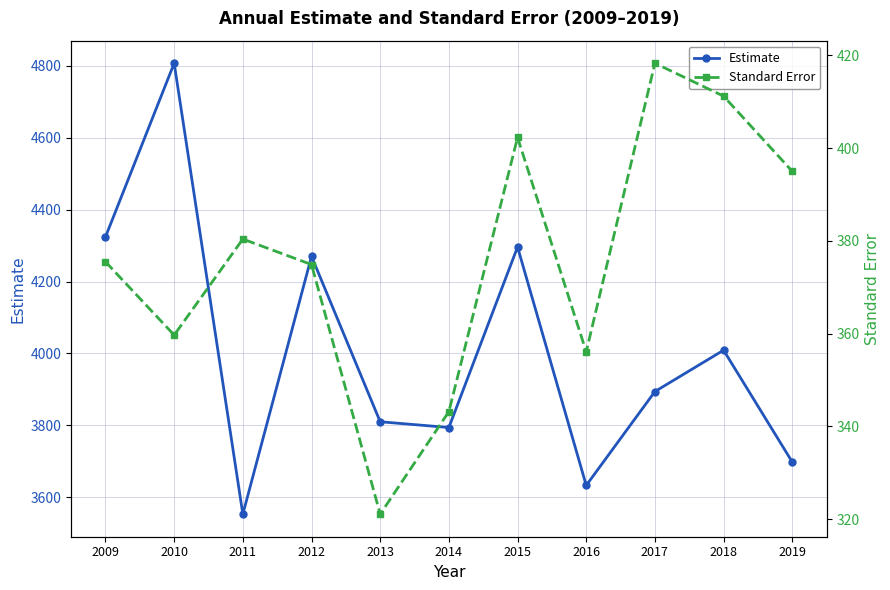

Reading left to right, list all the values displayed in this chart.

Estimate: 2009=4324.0	2010=4807.0	2011=3553.0	2012=4270.0	2013=3810.0	2014=3794.0	2015=4296.0	2016=3633.0	2017=3894.0	2018=4009.0	2019=3698.0
Standard Error: 2009=375.5	2010=359.7	2011=380.4	2012=374.9	2013=321.1	2014=343.2	2015=402.3	2016=356.1	2017=418.3	2018=411.2	2019=395.0